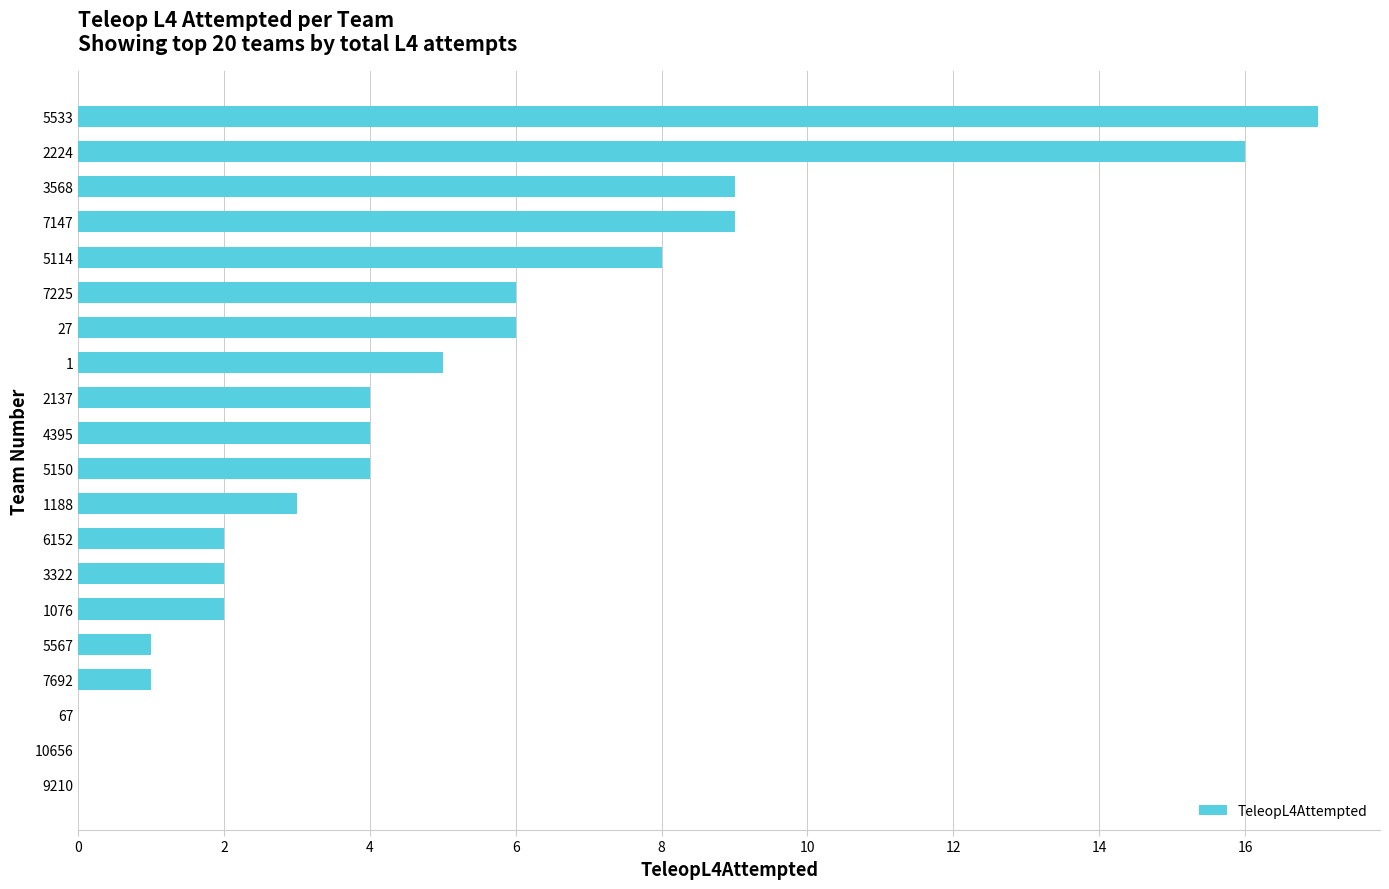

Reading bottom to top, what are all the values shown in this chart?

9210=0	10656=0	67=0	7692=1	5567=1	1076=2	3322=2	6152=2	1188=3	5150=4	4395=4	2137=4	1=5	27=6	7225=6	5114=8	7147=9	3568=9	2224=16	5533=17